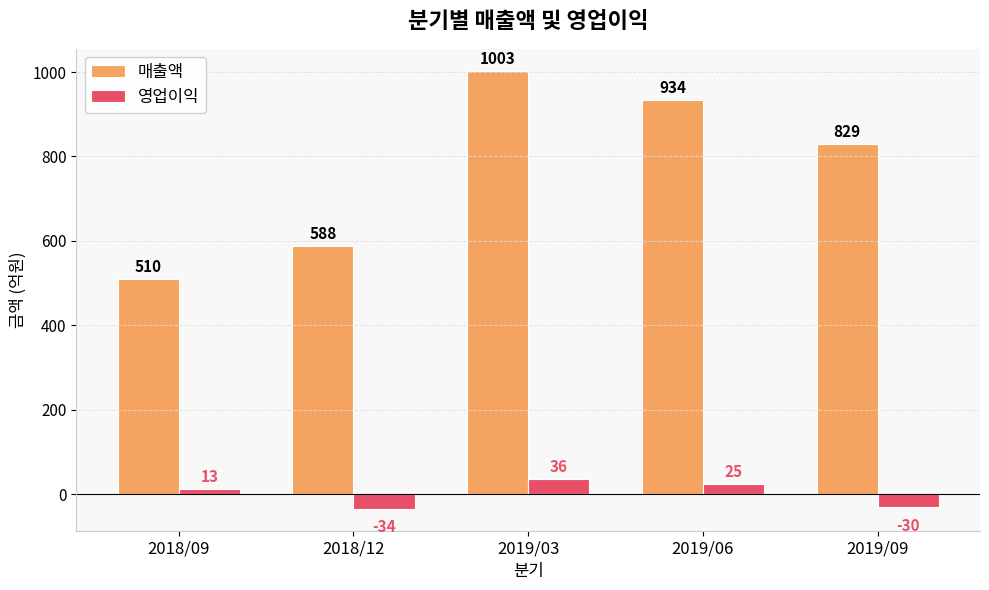

Which category has the lowest value in the 영업이익 series?

2018/12